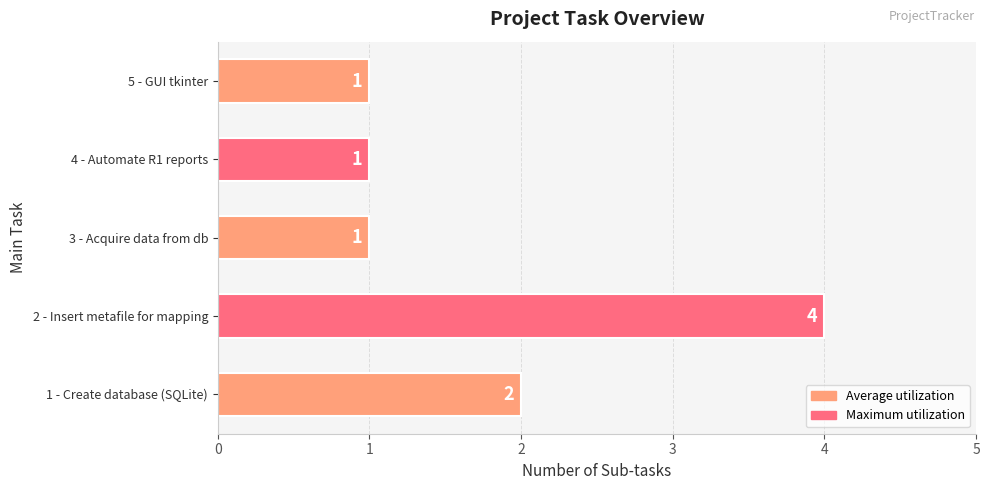

What is the smallest value displayed?

1